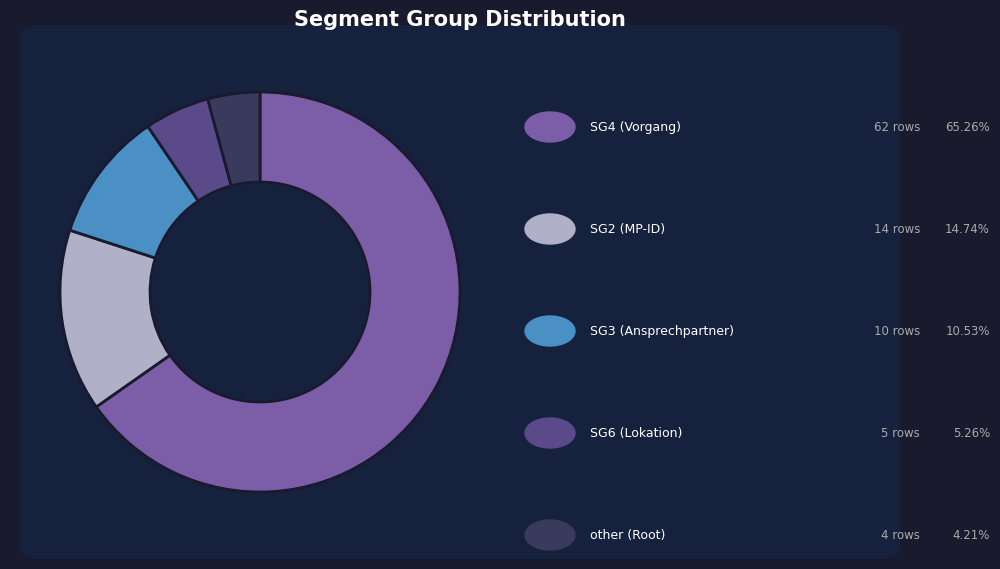

Does any single category account for the majority?

Yes